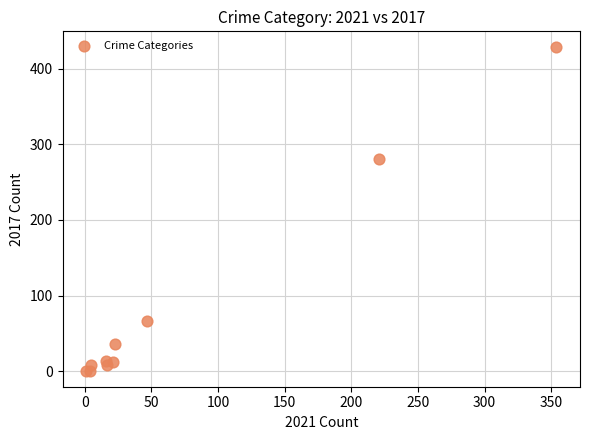

What Y value in the scatter plot is closest to 214?

280